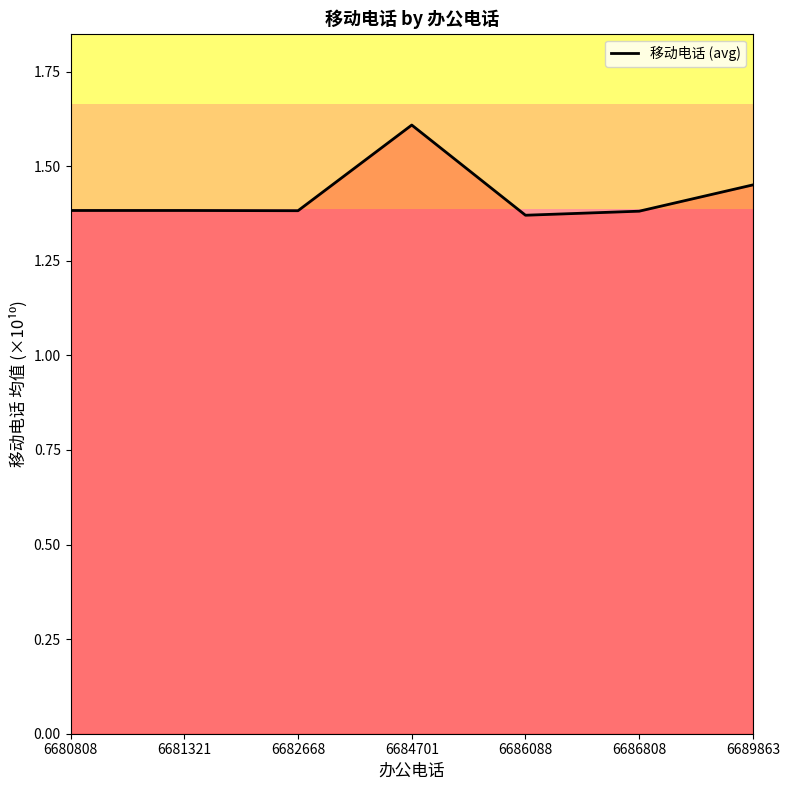

Approximately how many times larger is the value at 6684701 compared to 6686808?

1.2